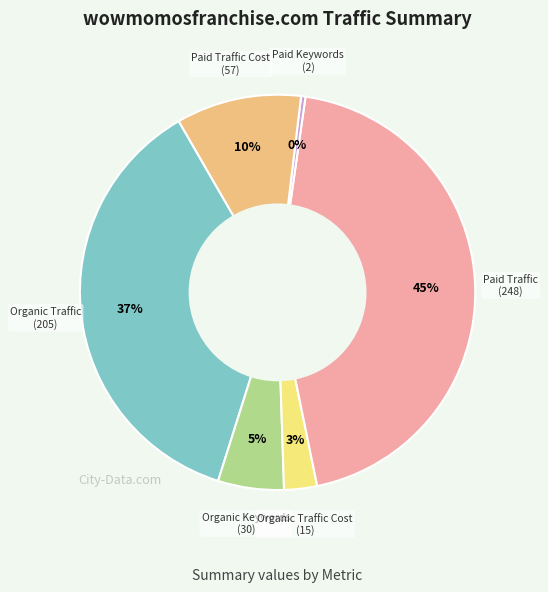

Does any single category account for the majority?

No